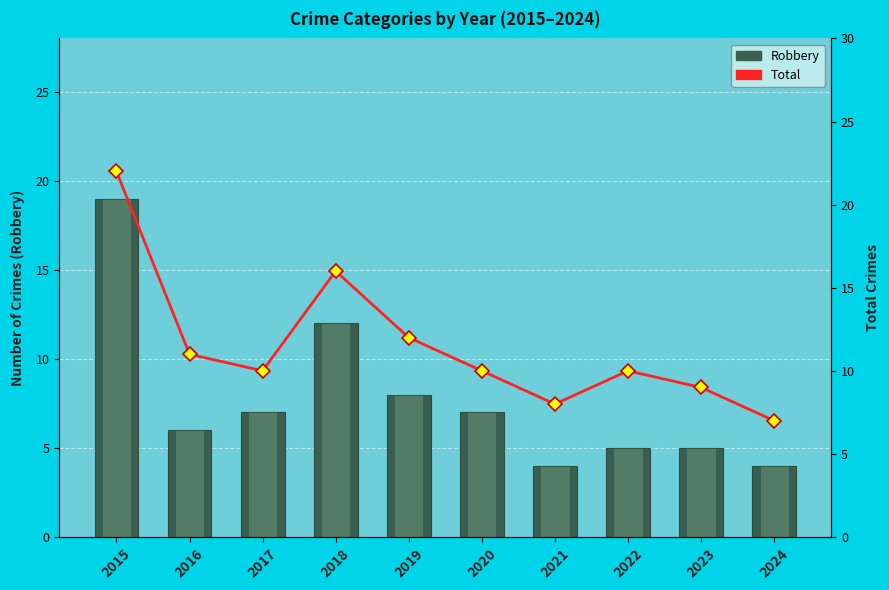

Reading left to right, extract all data points from this chart.

Robbery (crimes / мест): 2015=19	2016=6	2017=7	2018=12	2019=8	2020=7	2021=4	2022=5	2023=5	2024=4
Total (all crimes): 2015=22	2016=11	2017=10	2018=16	2019=12	2020=10	2021=8	2022=10	2023=9	2024=7